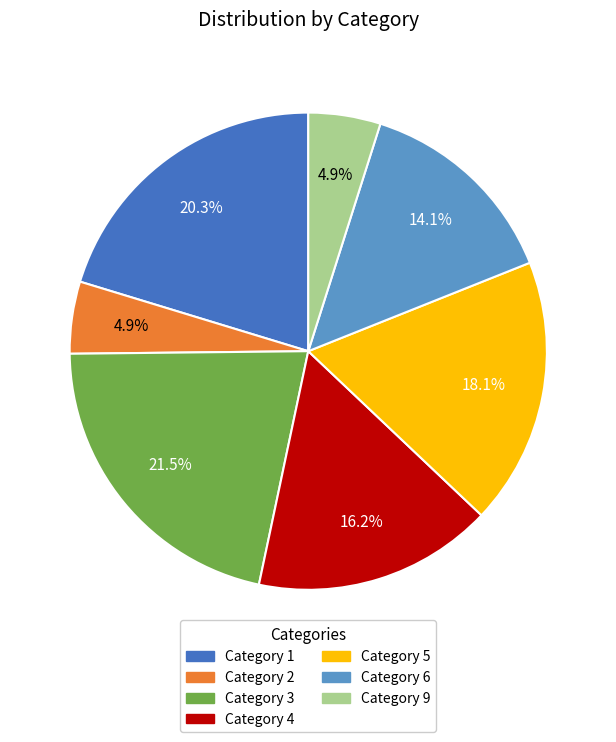

Is Category 6 the majority of the pie?

No